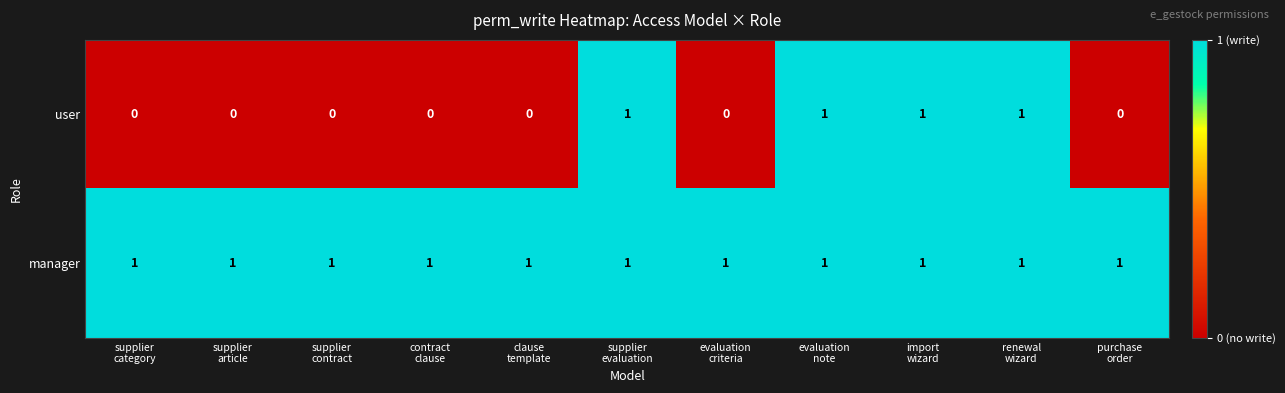

What is the sum of all manager values?

11